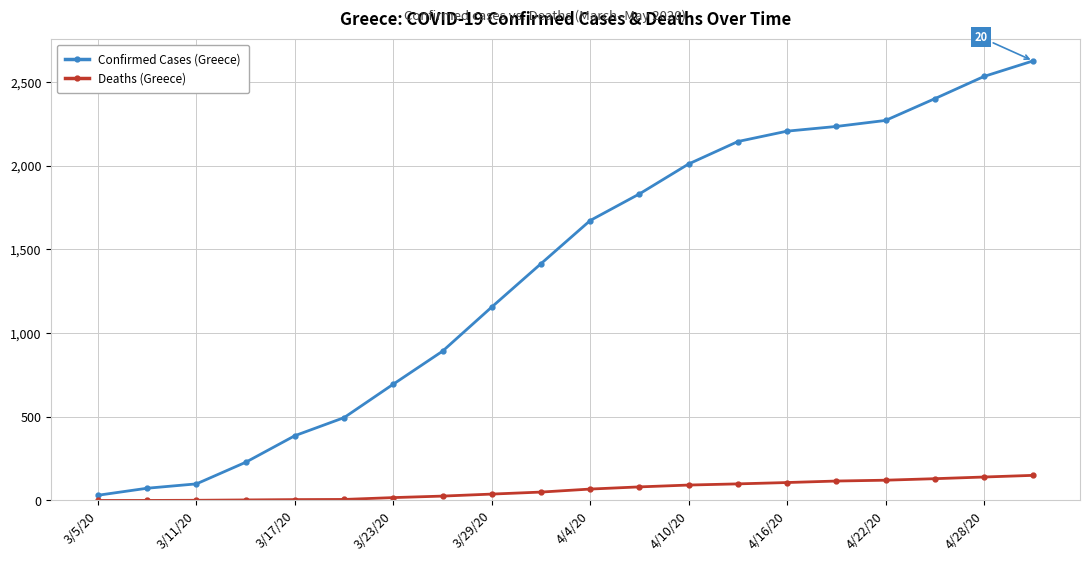

List the series in order of their peak value, highest first.

Confirmed Cases (Greece), Deaths (Greece)